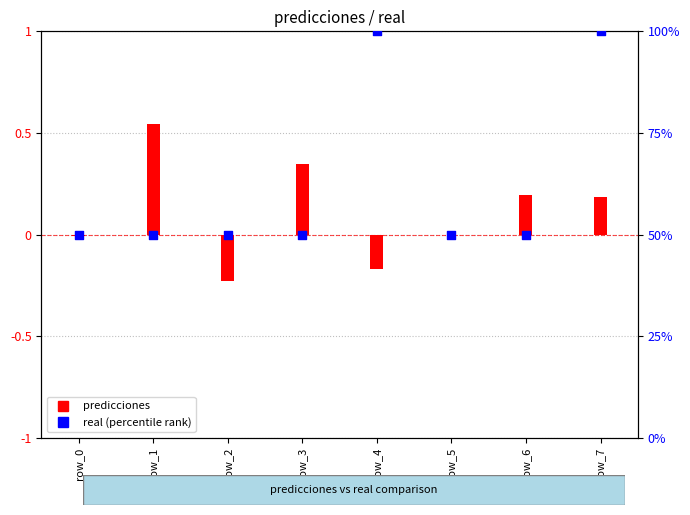

Which series reaches the minimum Y coordinate?

predicciones (centered)